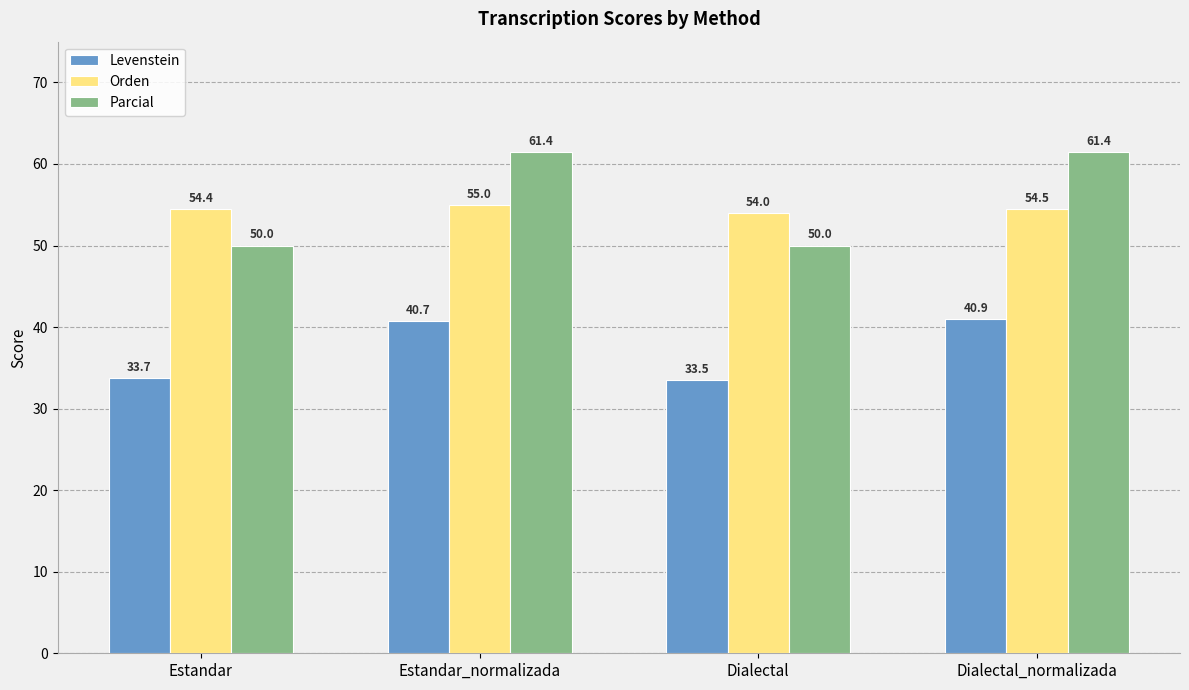

The value of Orden at Dialectal is 54.0. True or false?

True